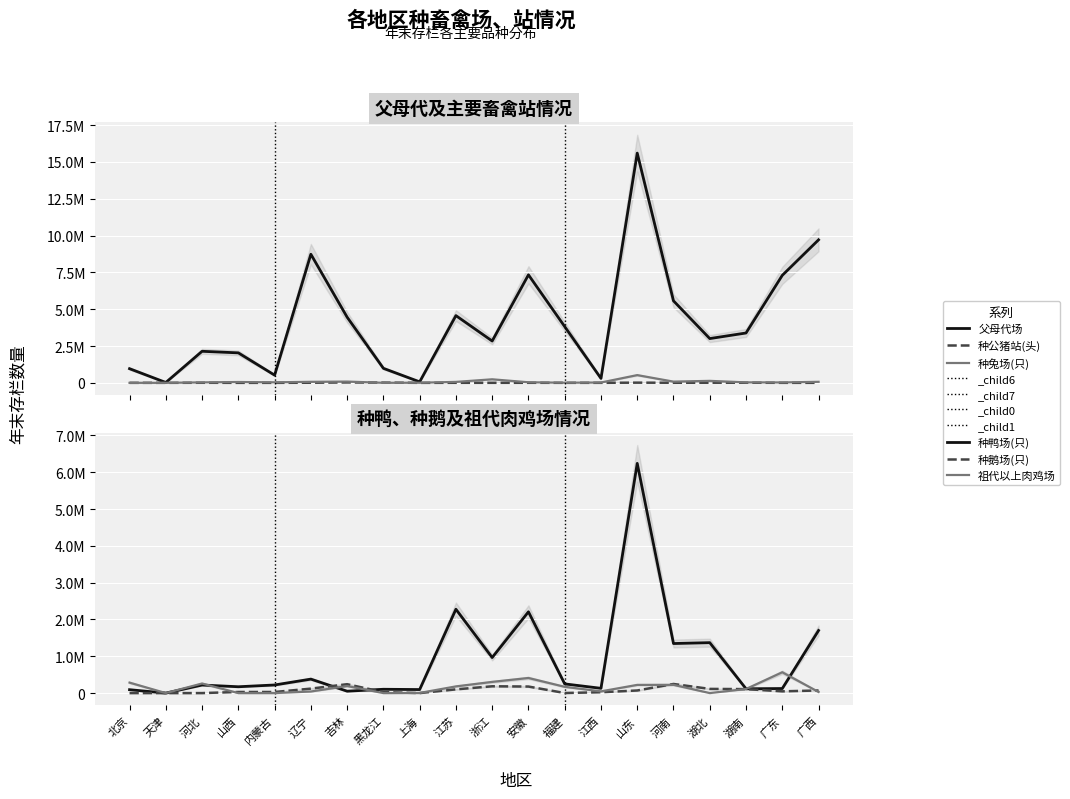

At which category does 种鹅场(只) reach its first local peak?

山西